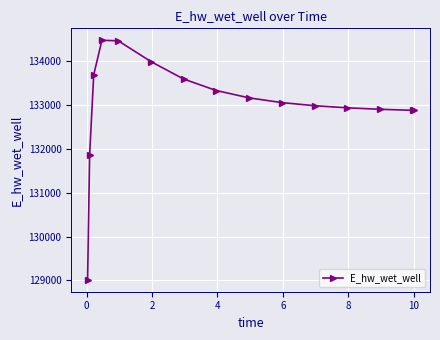

What is the difference between the maximum and second lowest values?

2614.5